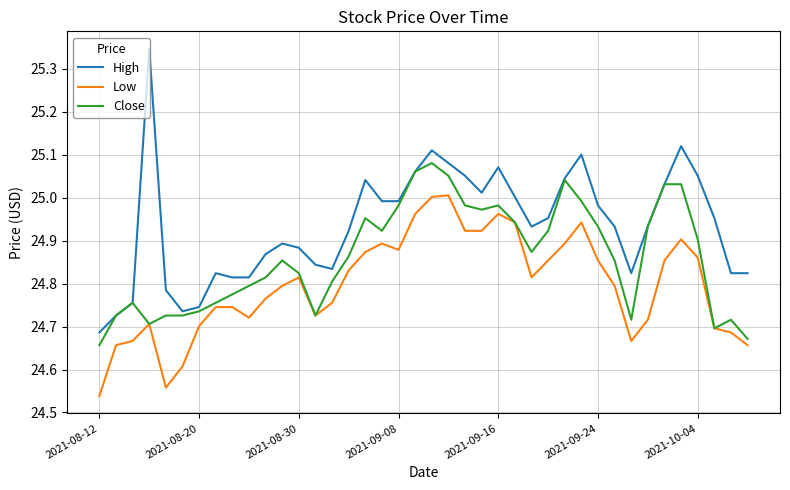

Which series has the largest total across all categories?

High